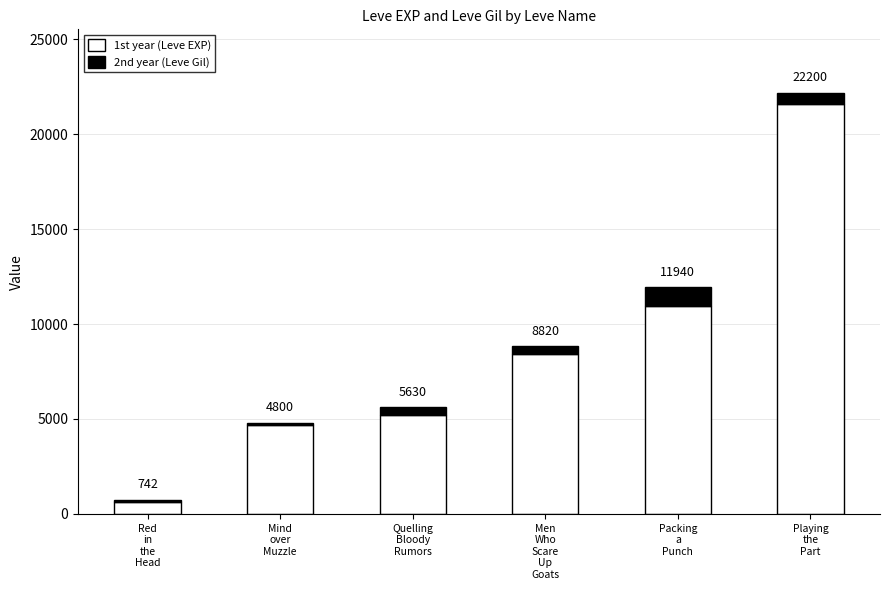

At which label does 1st year (Leve EXP) reach its minimum?

Red
in
the
Head